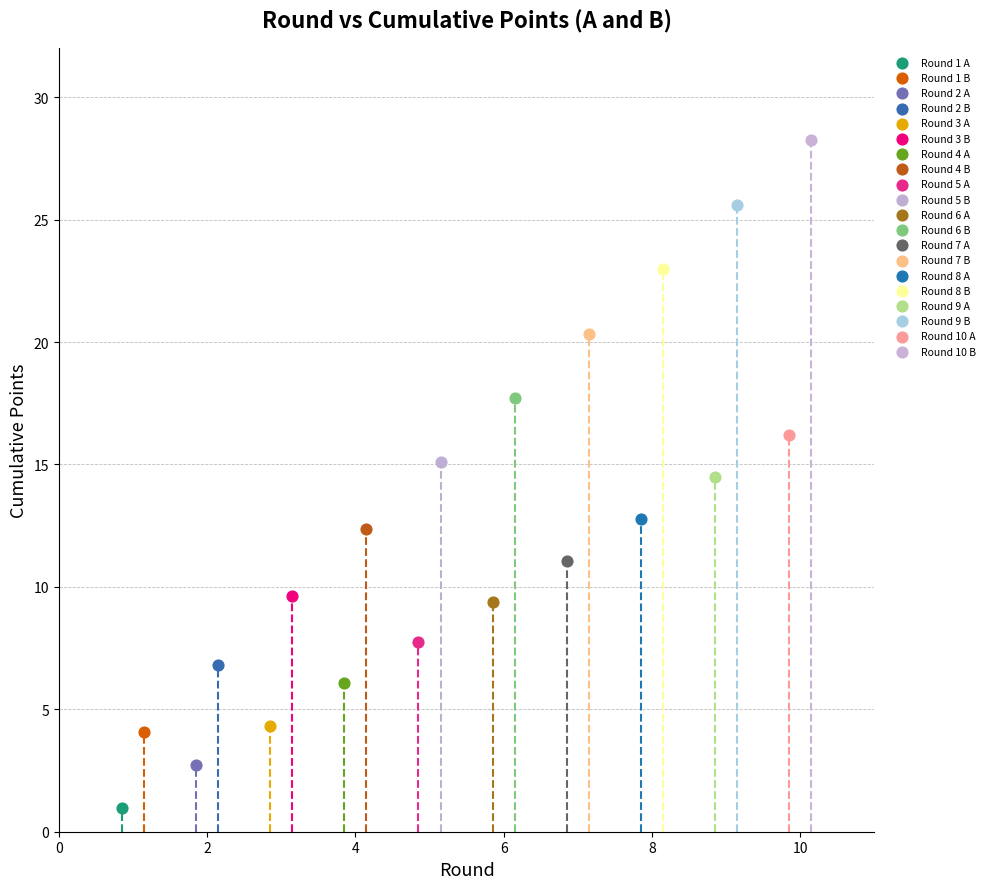

Which series contains the lowest Y value?

Round 1 A